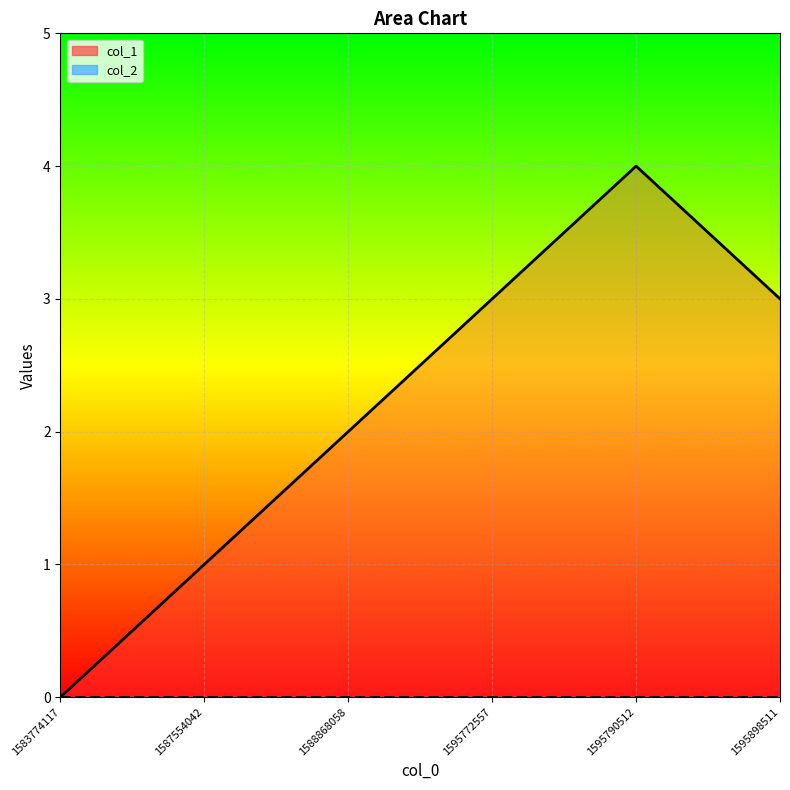

Is it true that the value at 1595772557 is 3?

True